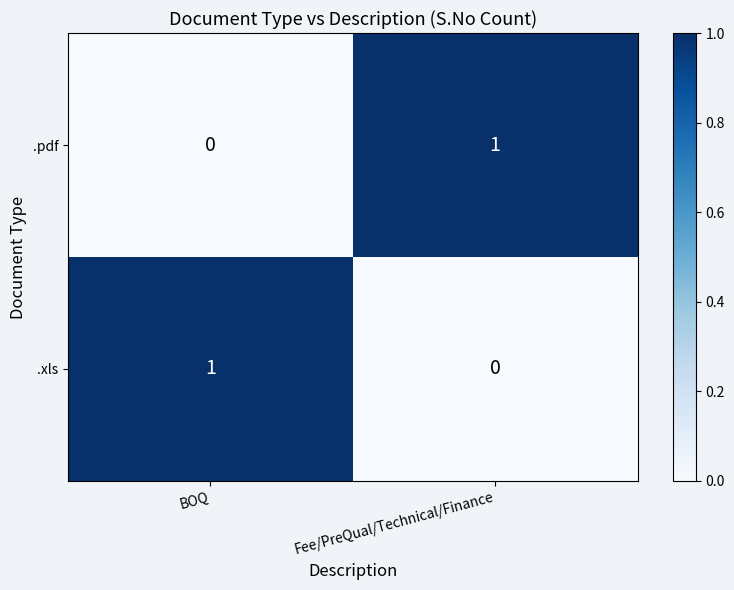

Is the value of .pdf at BOQ greater than the value of .xls at BOQ?

No